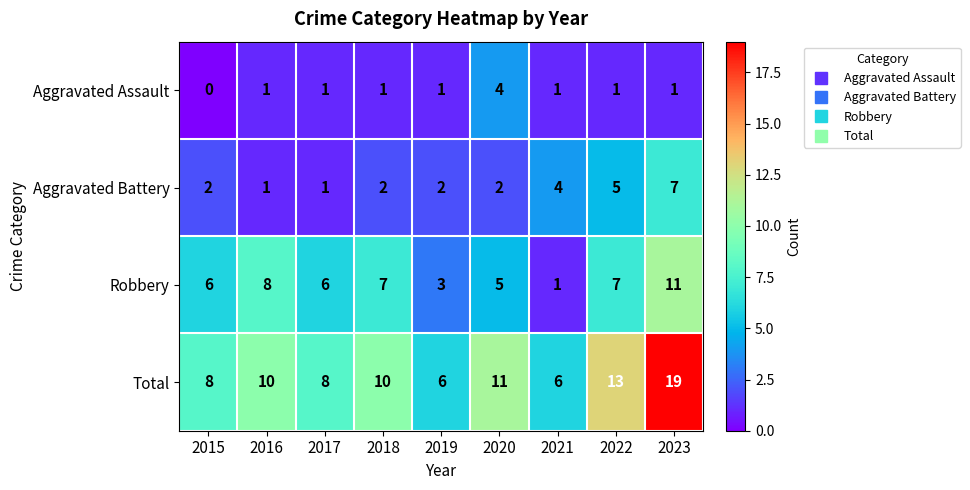

What value does the Robbery series have at 2022, to the nearest 10?

10